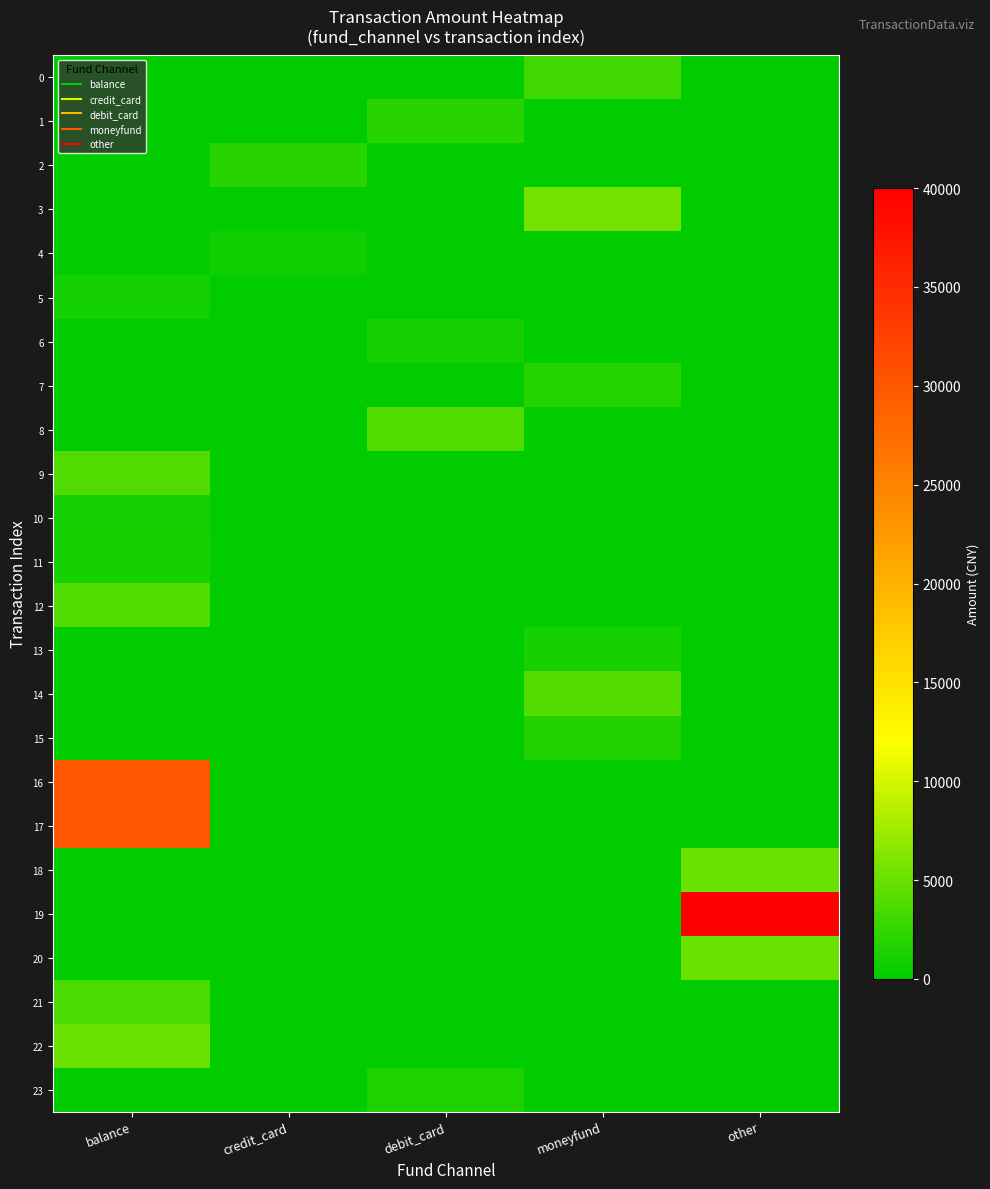

What is the spread (max minus min) of values at balance?

30000